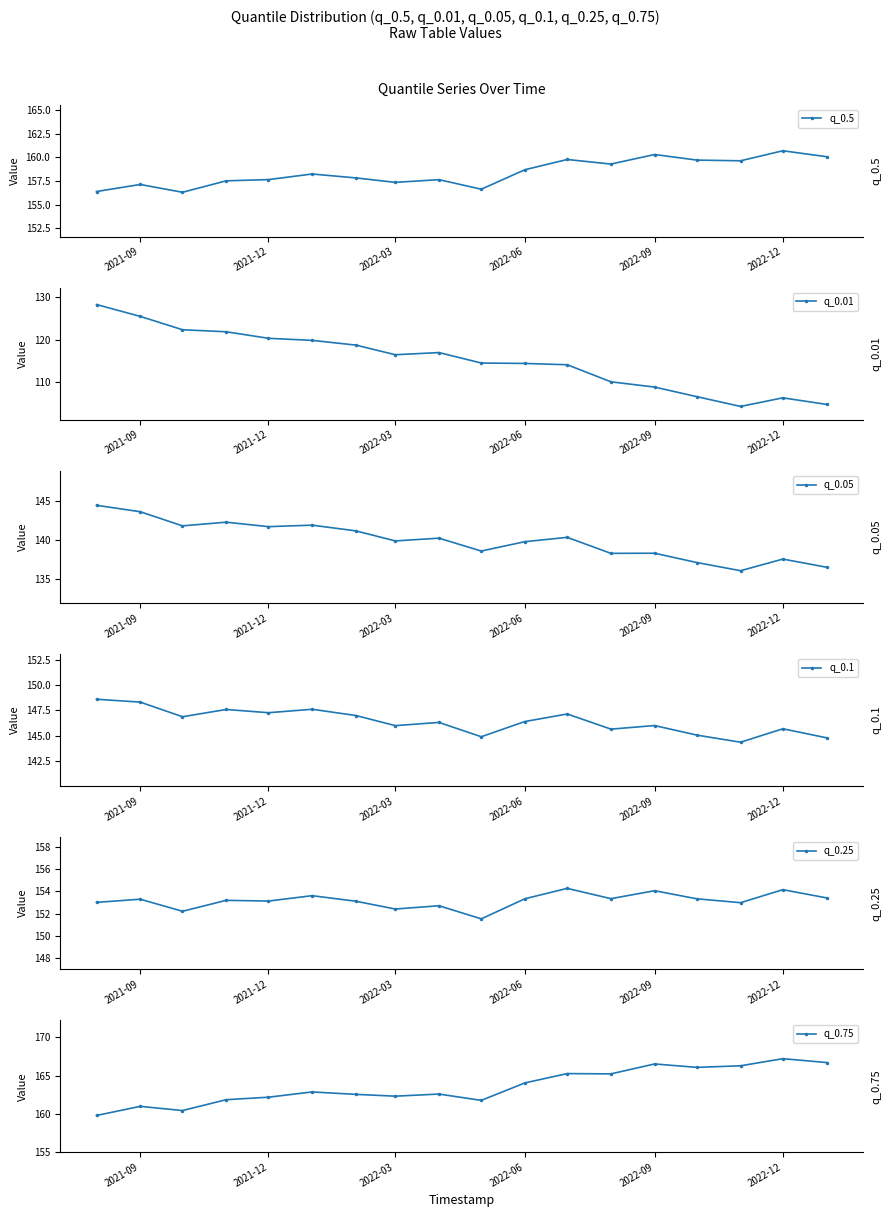

Which series has the widest spread of values?

q_0.01